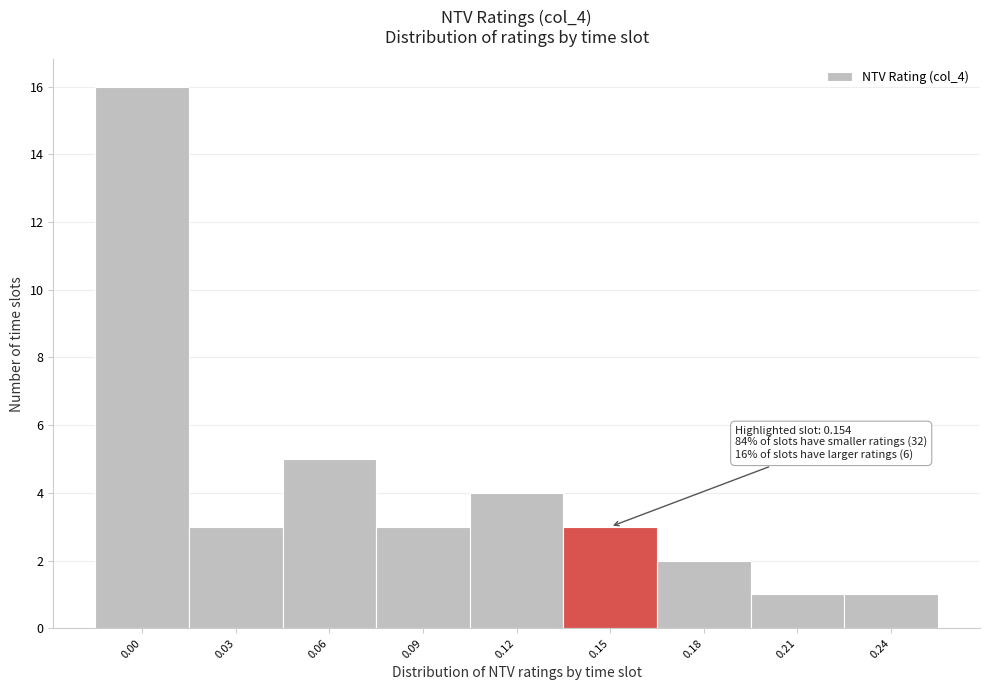

Reading left to right, list all the values displayed in this chart.

16	3	5	3	4	3	2	1	1